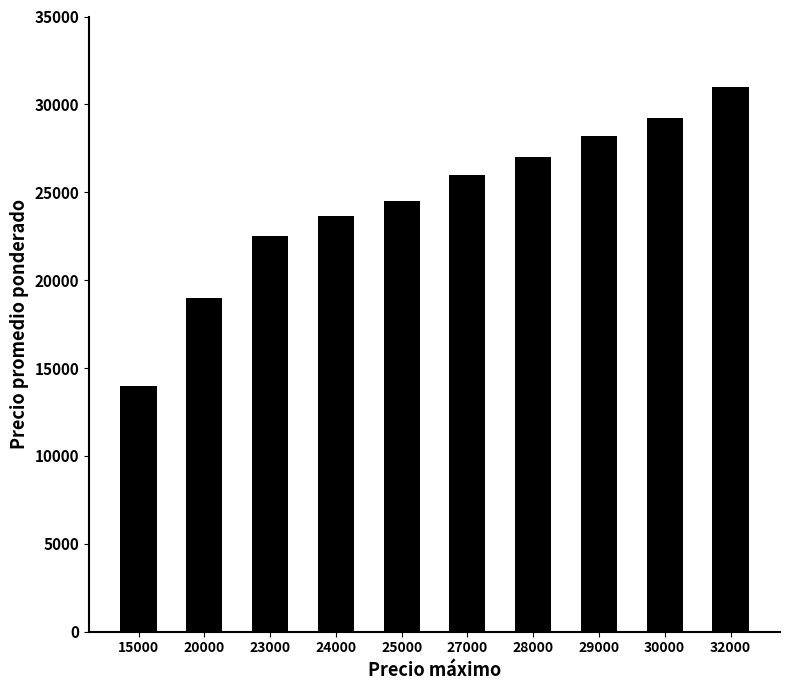

At which label is the value closest to 22500?

23000